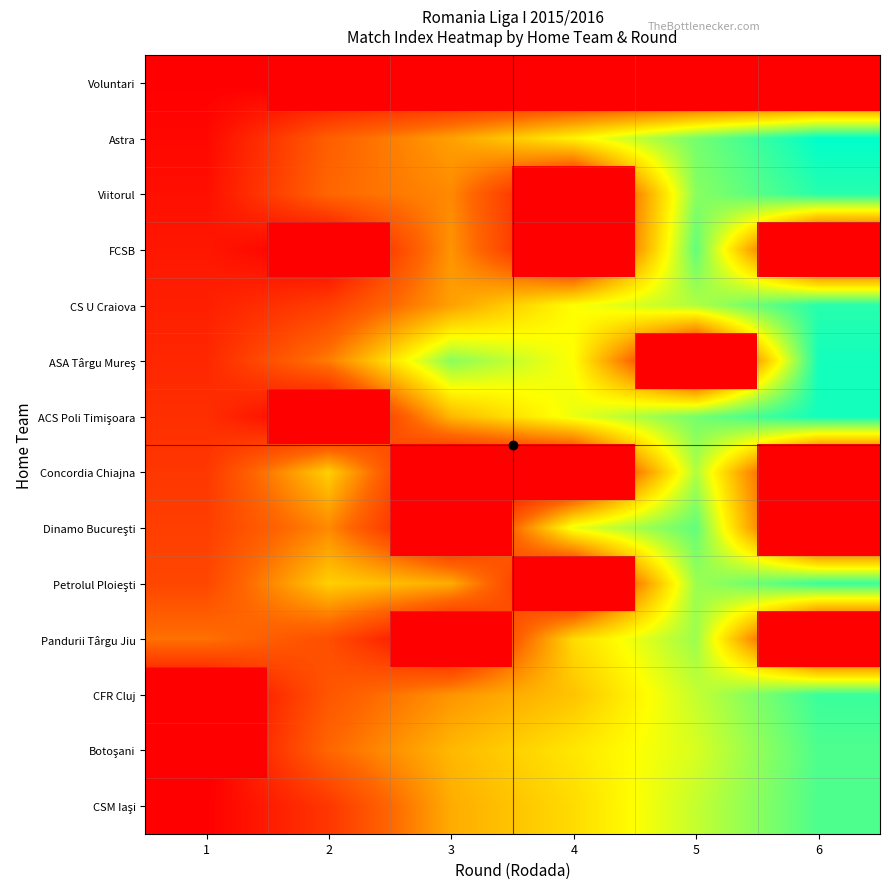

What is the difference between the highest and lowest values at 5?

35